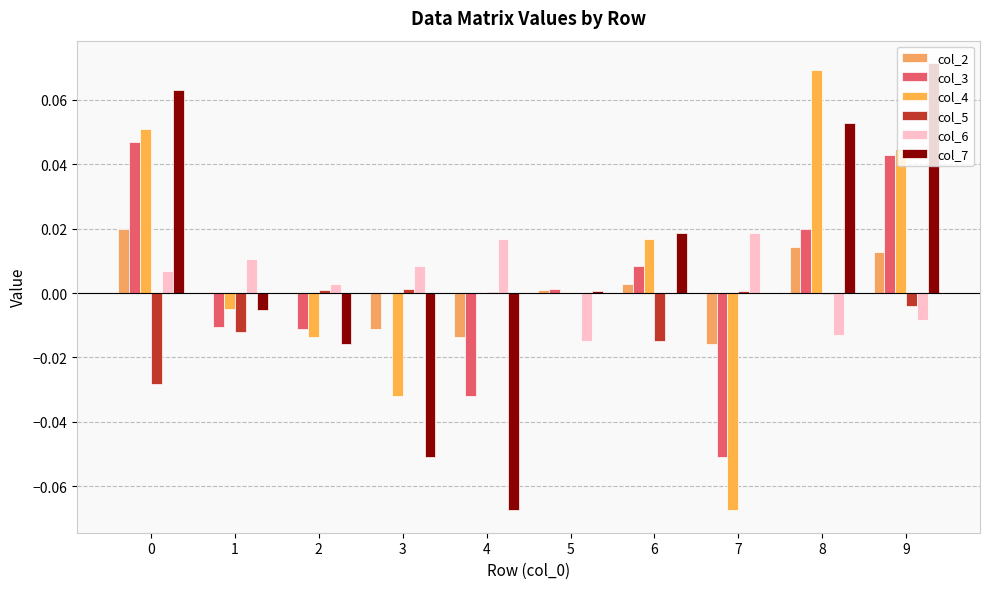

How many distinct data groups are displayed?

6